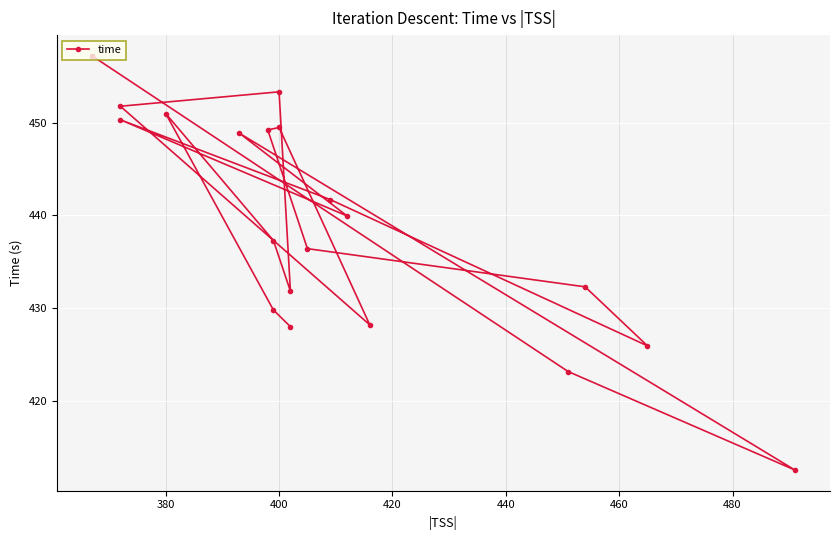

What is the average value?

438.9